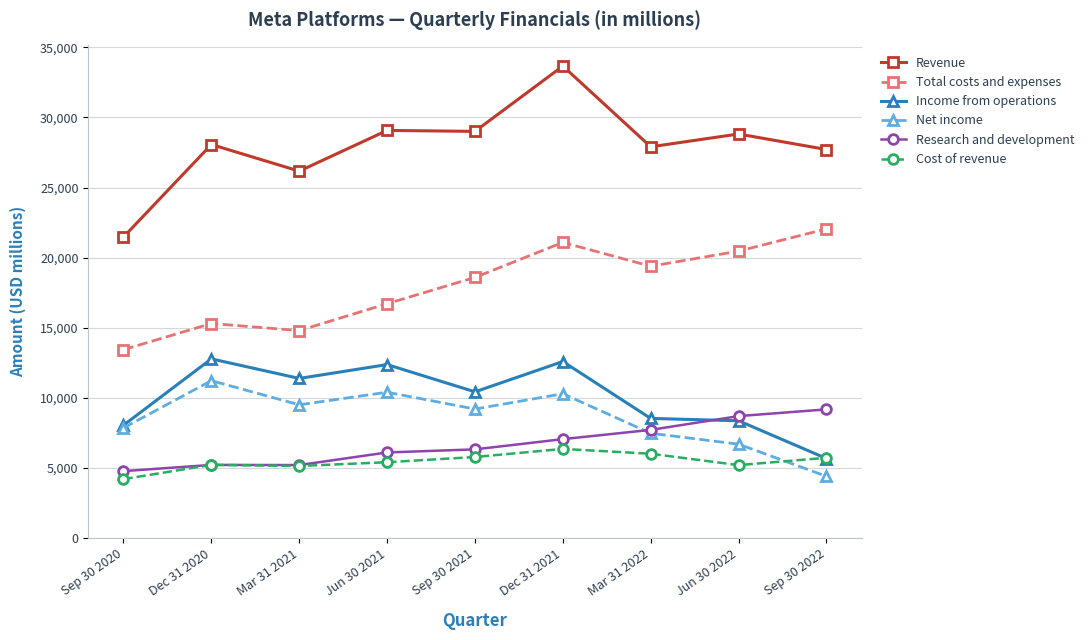

How many lines are shown in the chart?

6